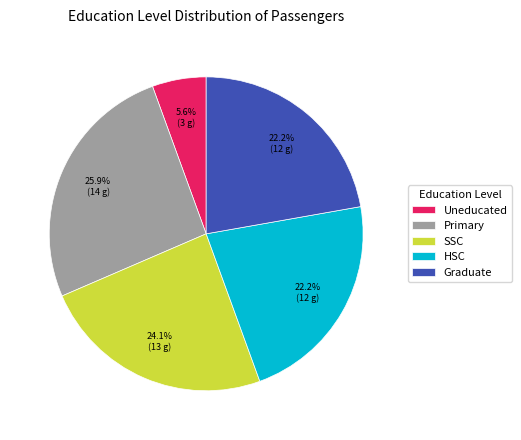

To the nearest percent, what percentage of the pie is Primary?

26%